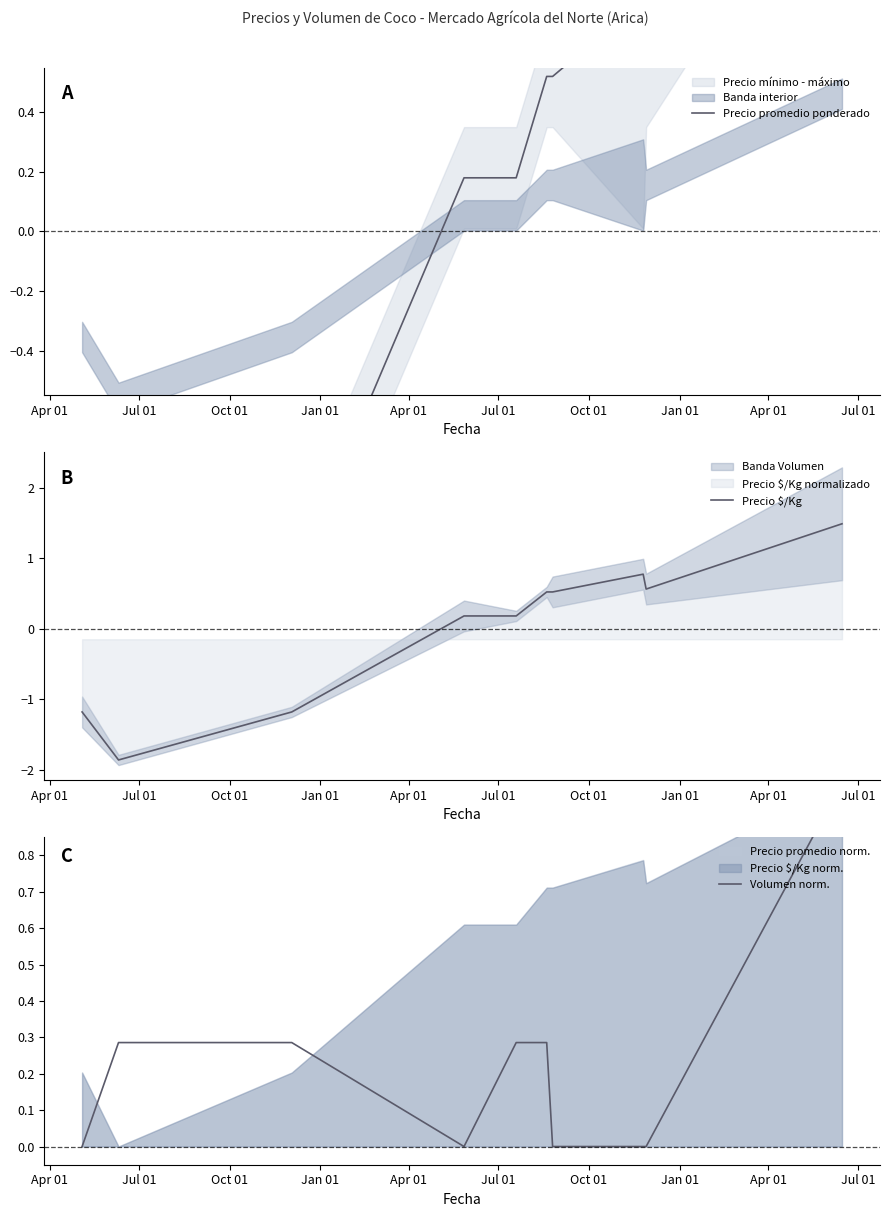

What is the maximum value for Precio $/Kg?

1.5